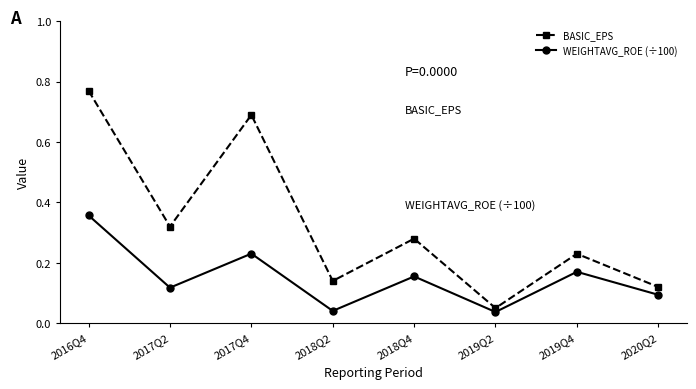

True or false: WEIGHTAVG_ROE (÷100) and BASIC_EPS cross at least once.

False